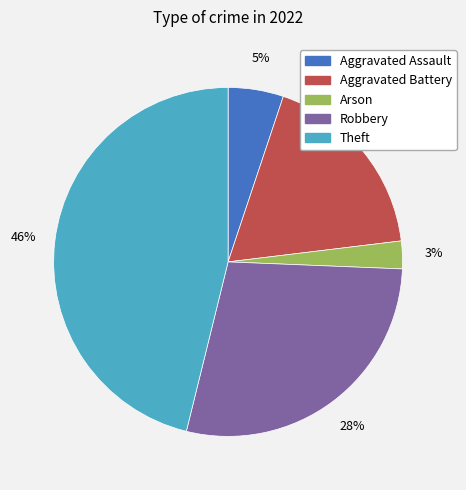

Count the number of slices in the pie.

5